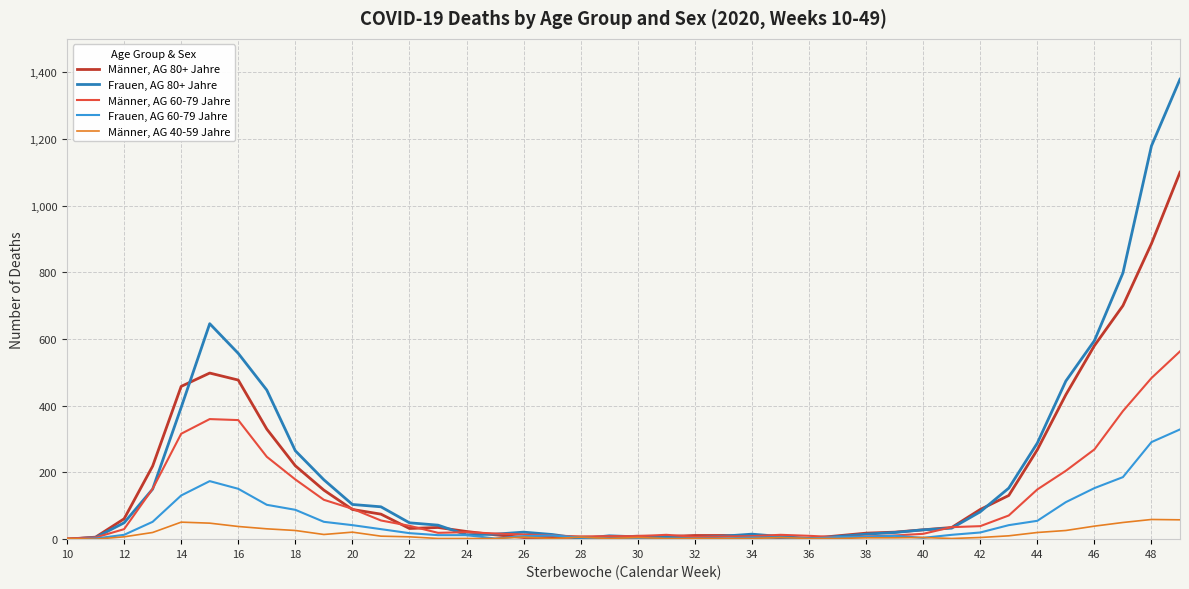

List the series in order of their peak value, highest first.

Frauen, AG 80+ Jahre, Männer, AG 80+ Jahre, Männer, AG 60-79 Jahre, Frauen, AG 60-79 Jahre, Männer, AG 40-59 Jahre